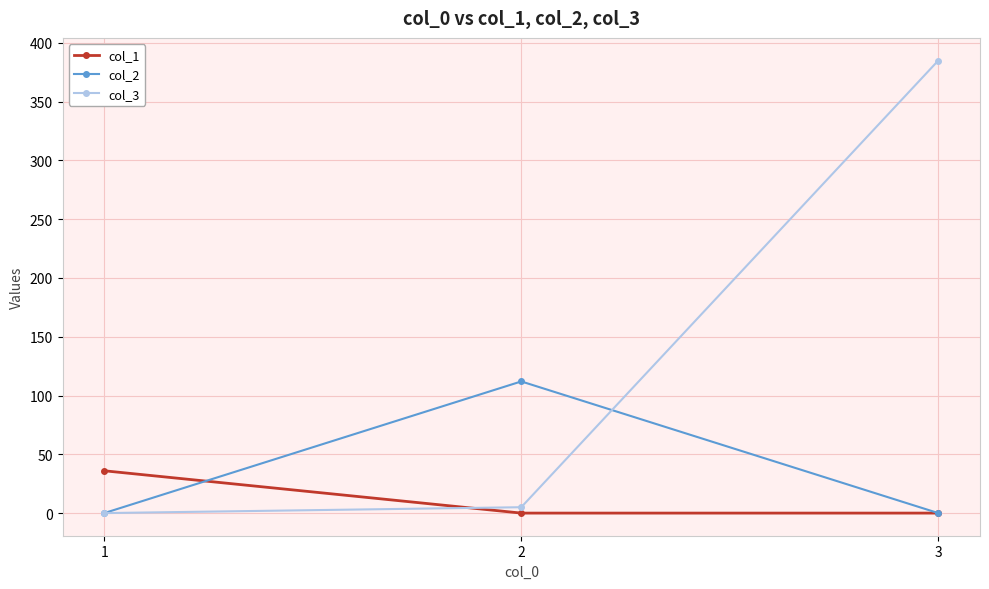

Rank the series by their maximum value, from lowest to highest.

col_1, col_2, col_3